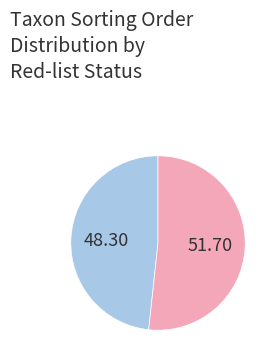

Does any single category account for the majority?

Yes